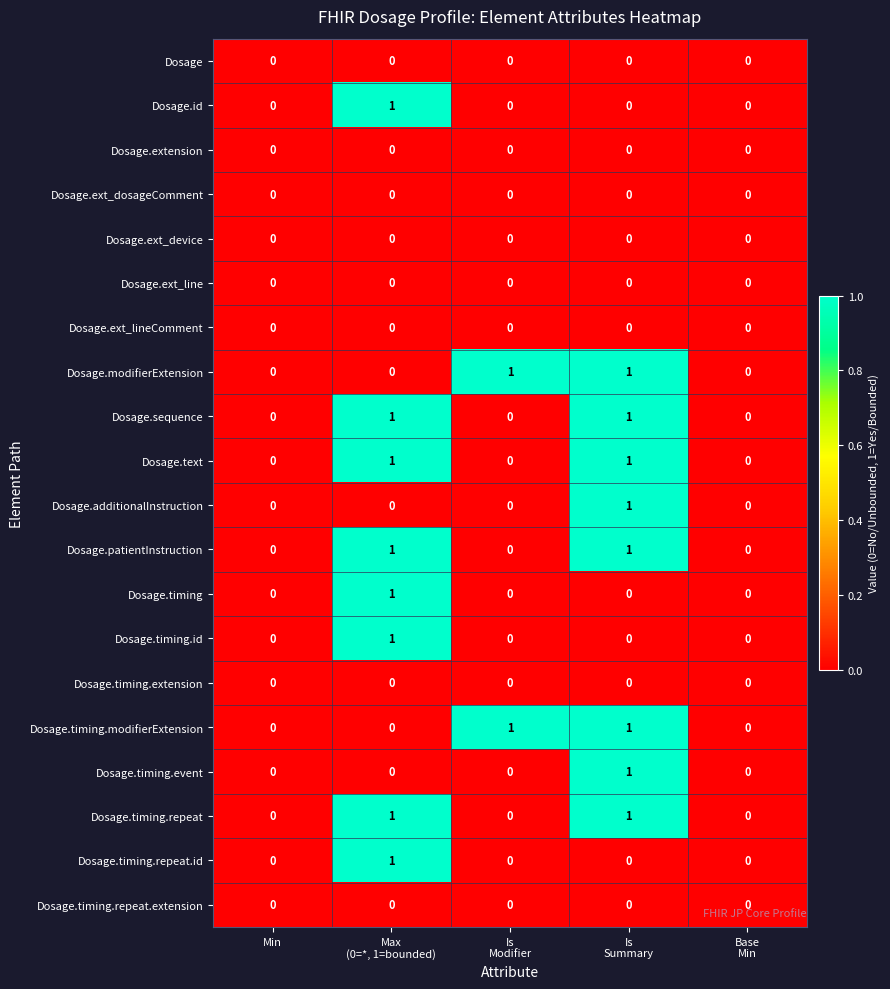

Is it true that Dosage.patientInstruction equals 0 at Min?

True